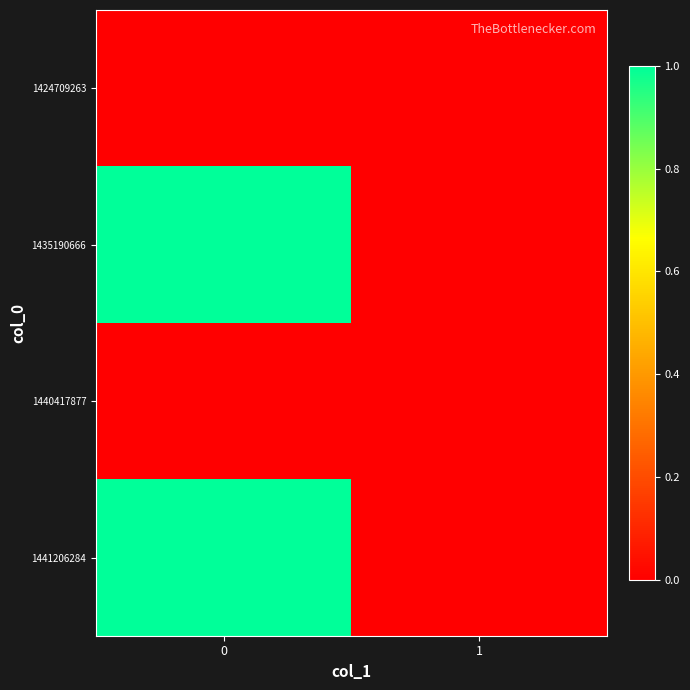

Reading right to left, extract all data points from this chart.

1424709263: 1=0	0=0
1435190666: 1=0	0=1
1440417877: 1=0	0=0
1441206284: 1=0	0=1